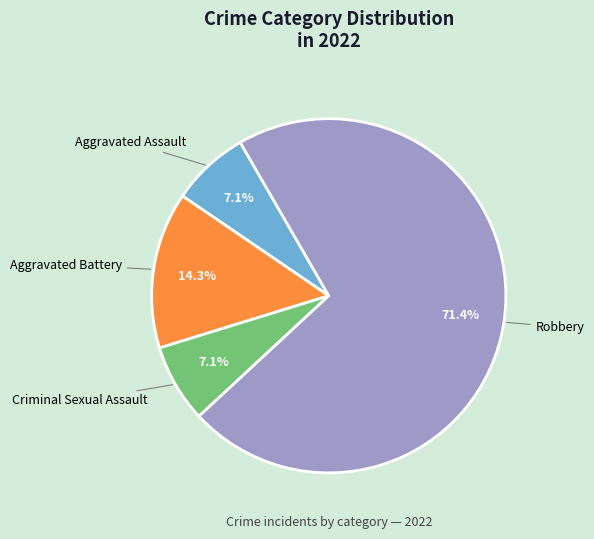

Which has a higher value, Aggravated Assault or Robbery?

Robbery